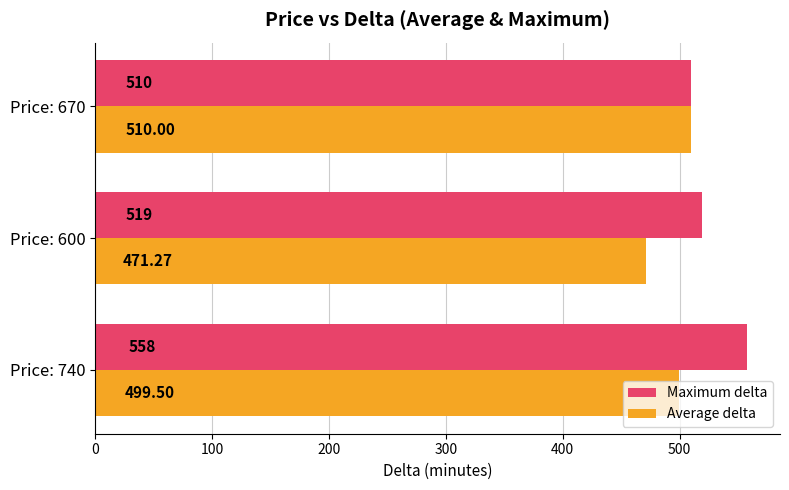

Count the number of data series in this chart.

2